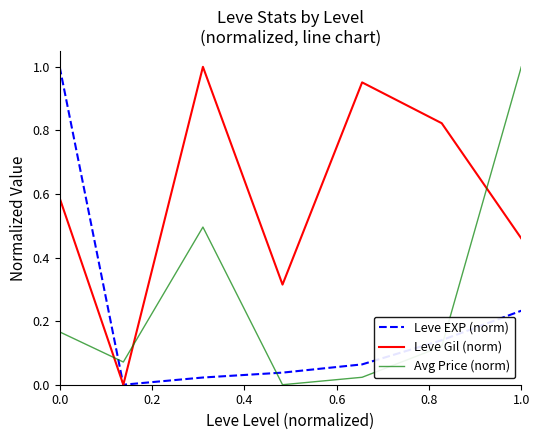

How many times do Avg Price (norm) and Leve EXP (norm) cross each other?

3